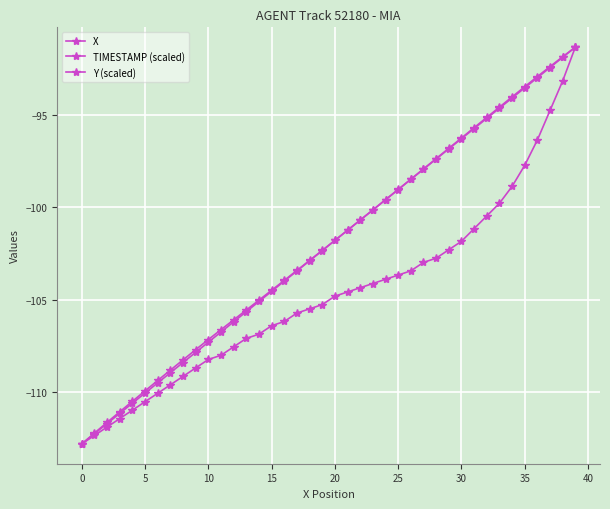

Where is TIMESTAMP (scaled) nearest to the value -102?

20